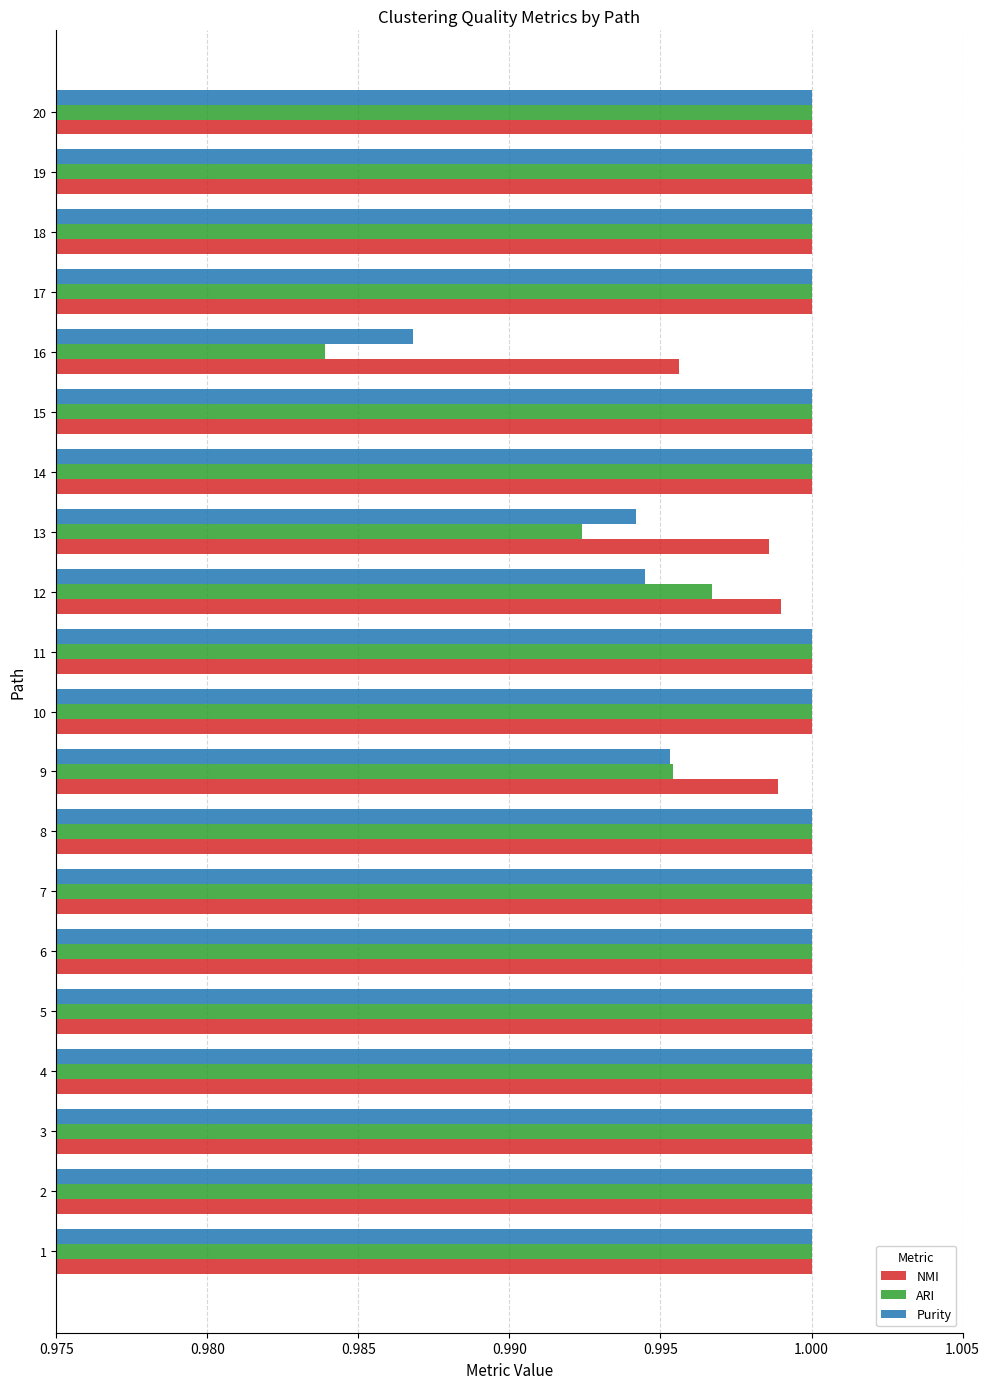

Which series has the largest range (max minus min)?

ARI